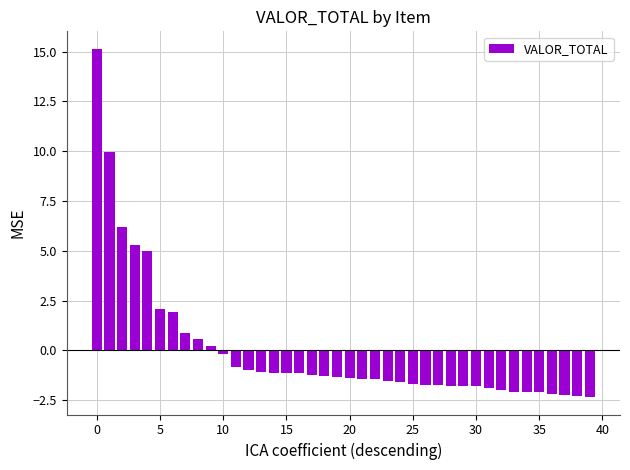

What is the maximum value shown in the chart?

15.1